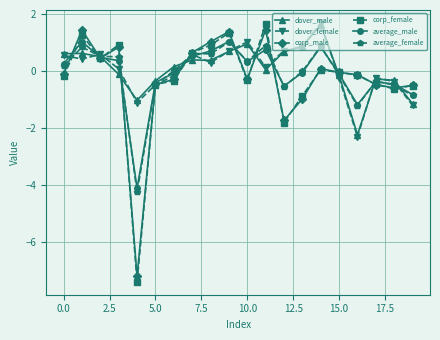

What is the lowest value of the dover_female series?

-2.3